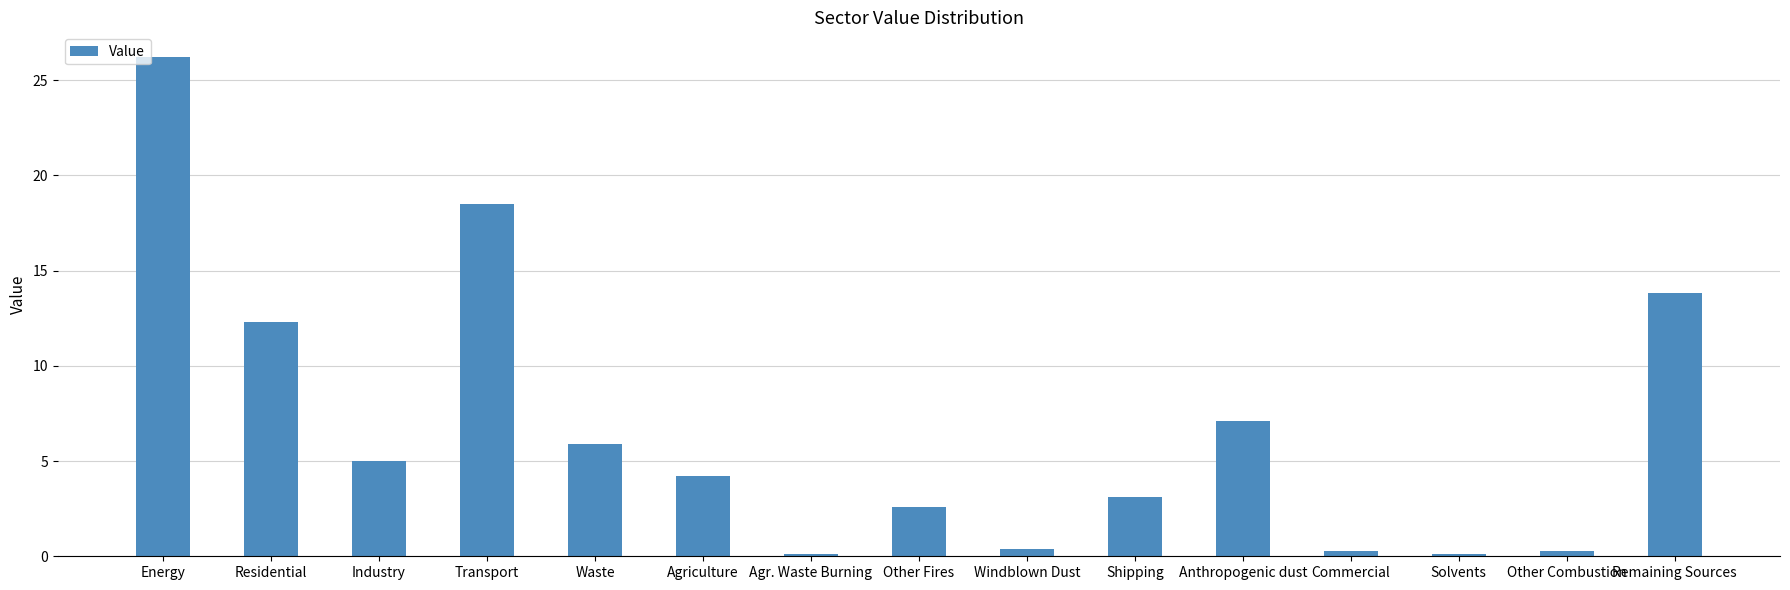

What is the value of the 4th bar from the left?

18.5